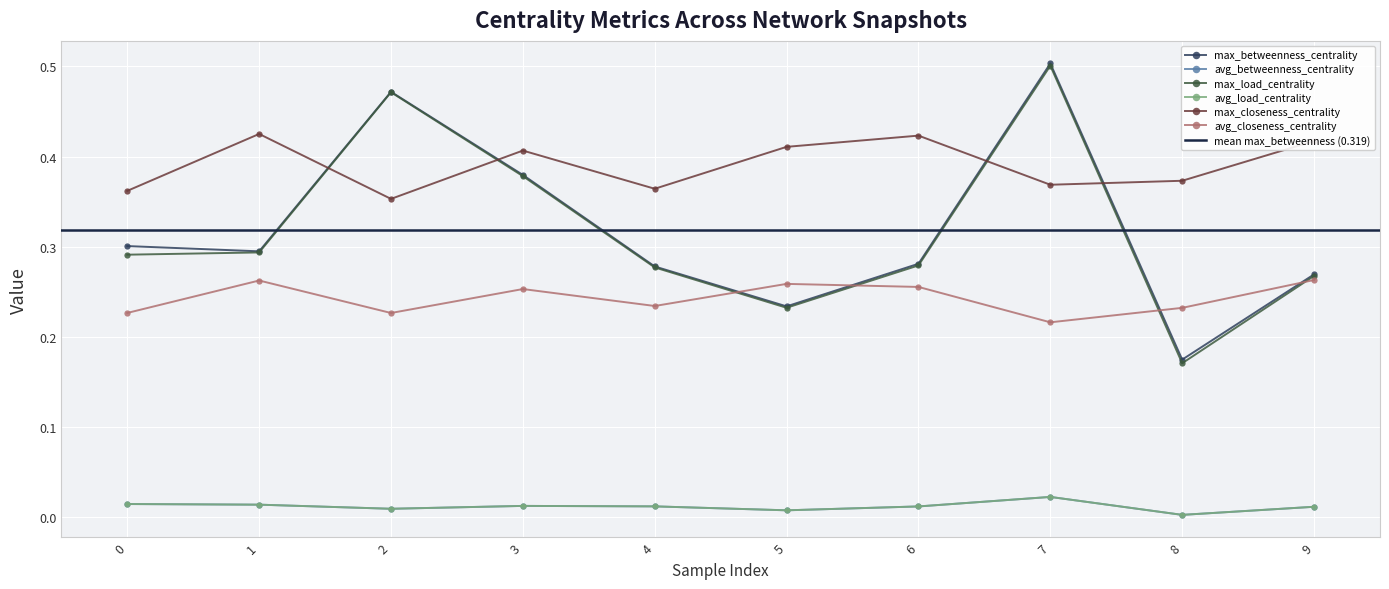

Between which two adjacent categories do max_load_centrality and max_closeness_centrality first intersect?

1 and 2